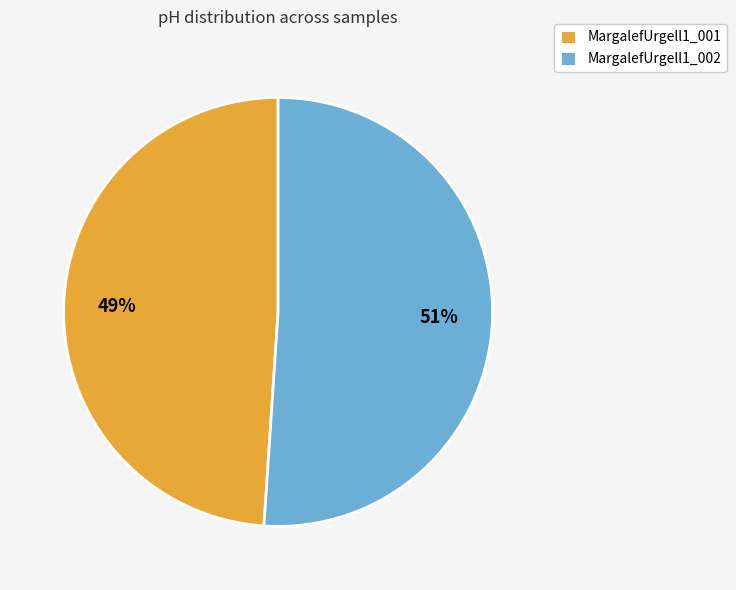

Rank the categories by value from lowest to highest.

MargalefUrgell1_001, MargalefUrgell1_002